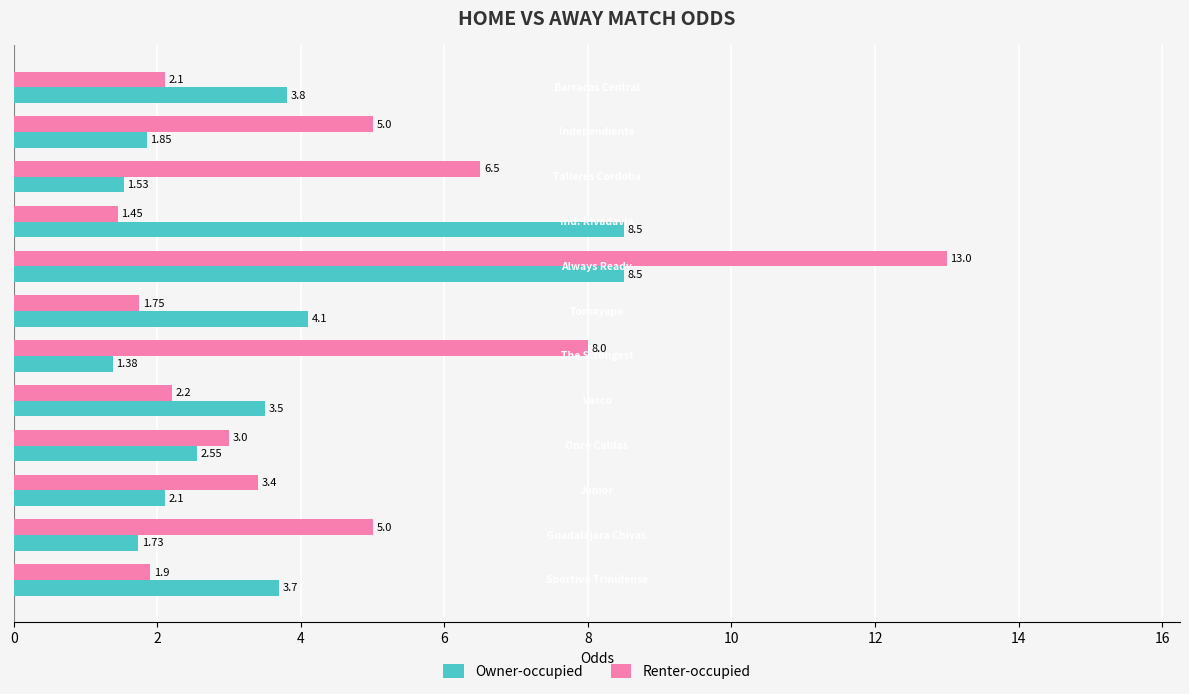

What is the sum of all Renter-occupied values?

53.3